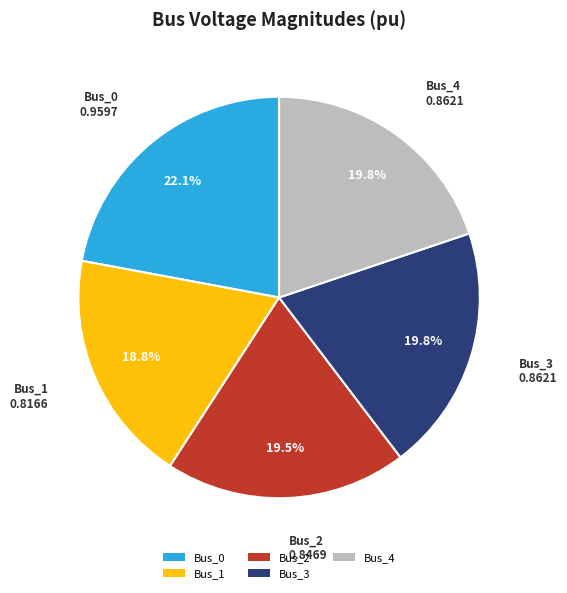

Is Bus_0 the majority of the pie?

No